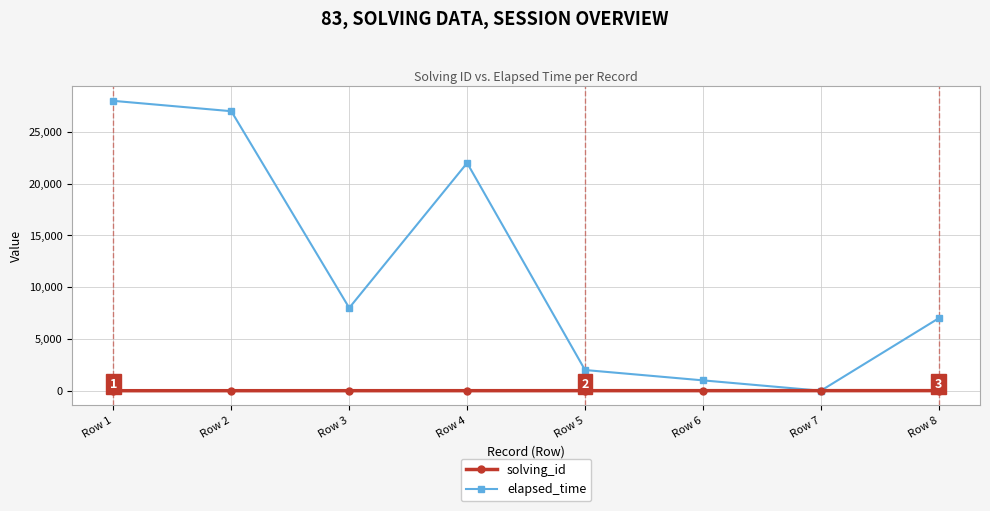

What is the maximum value for solving_id?

8